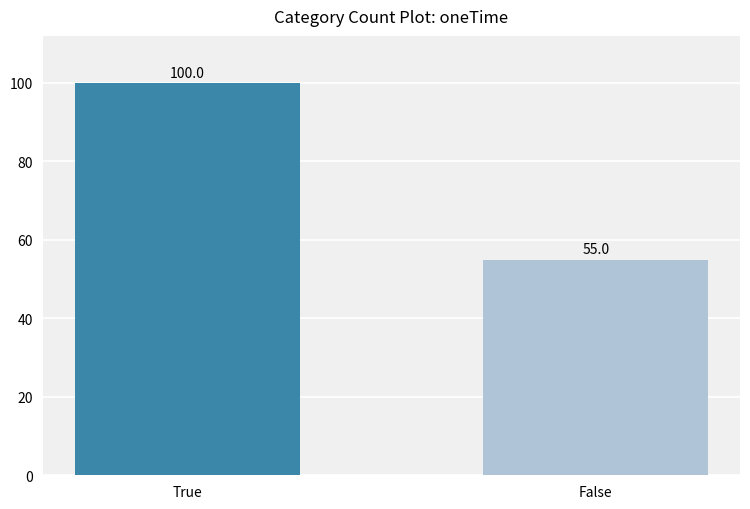

What is the greatest value displayed?

100